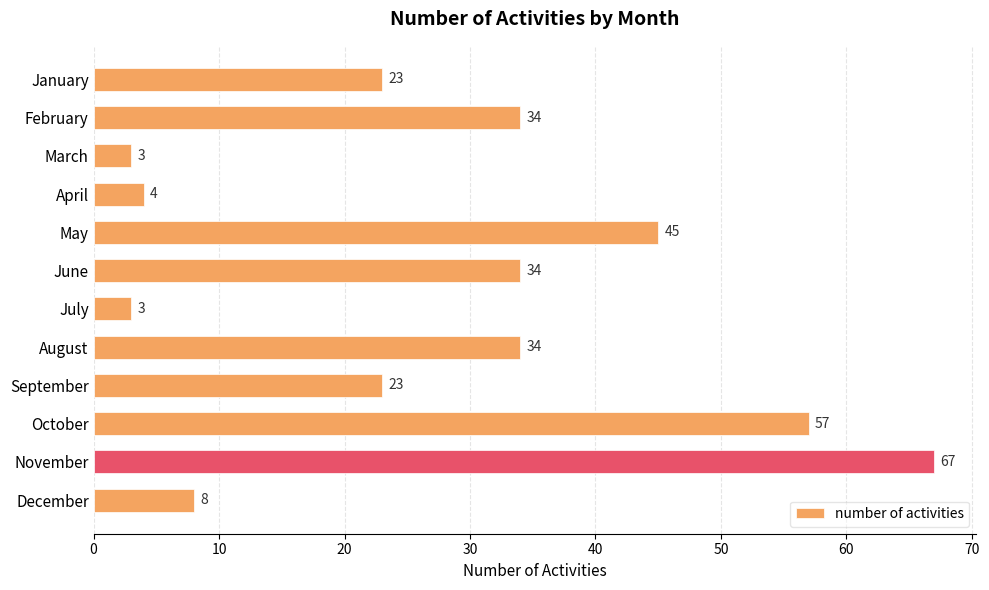

The value at August is 21. True or false?

False